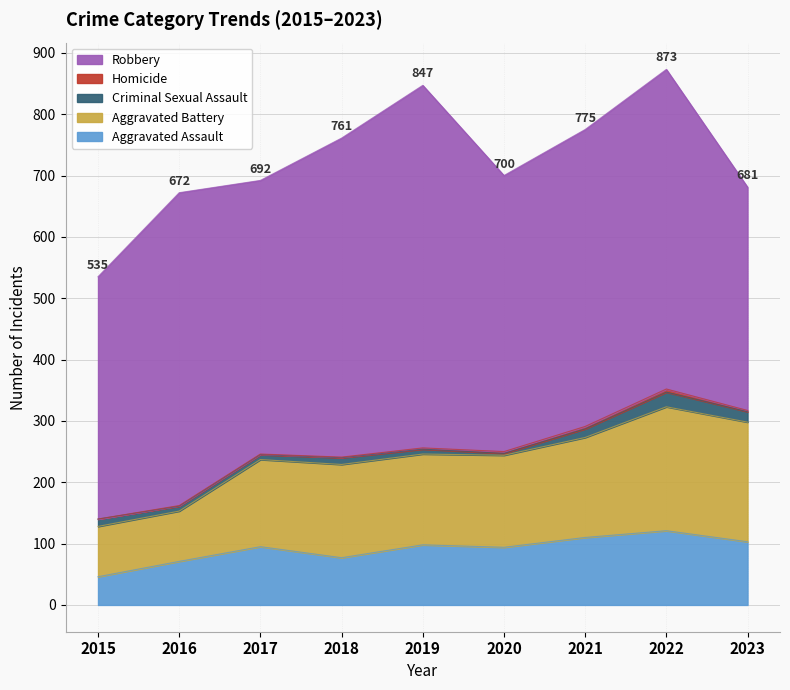

How many interior local peaks does the Aggravated Battery series have?

2